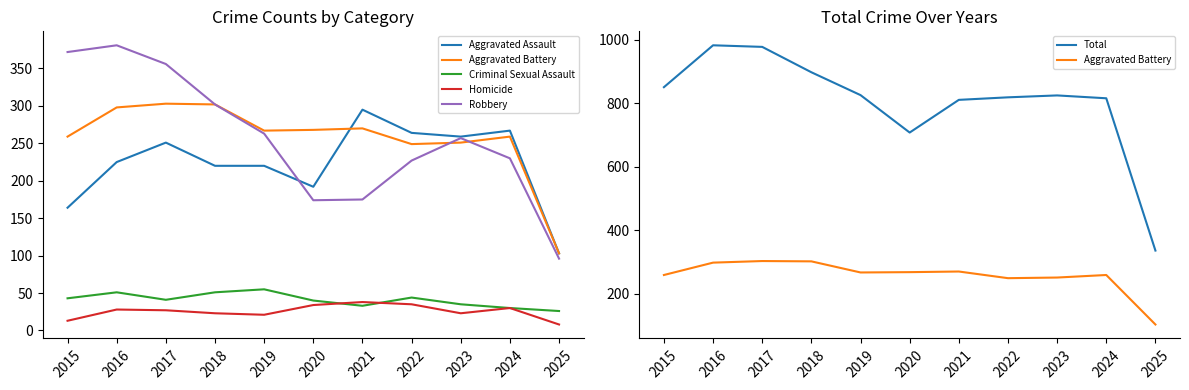

Does the chart have visible grid lines?

No